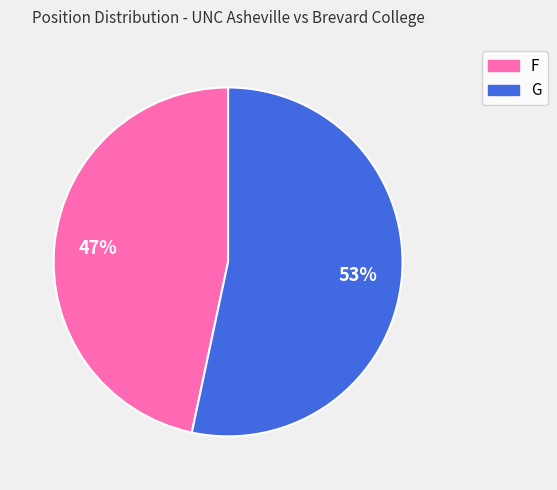

To the nearest percent, what portion does F represent?

47%